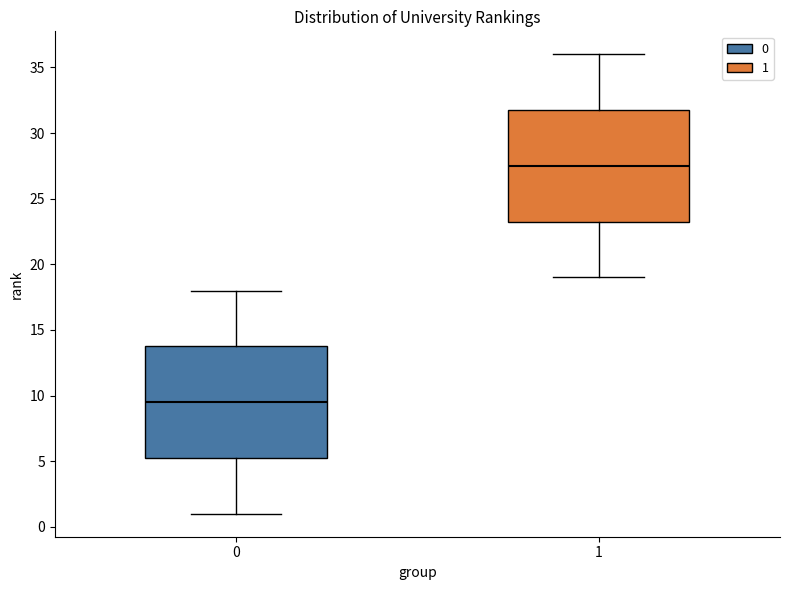

Which box has the lowest median line?

0